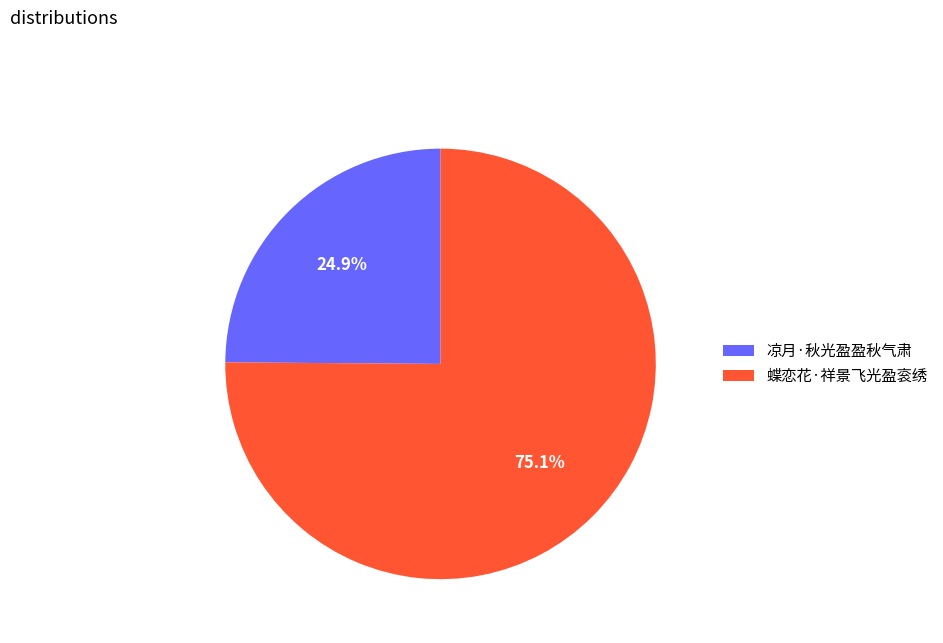

The 蝶恋花·祥景飞光盈衮绣 slice represents 68% of the pie. True or false?

False